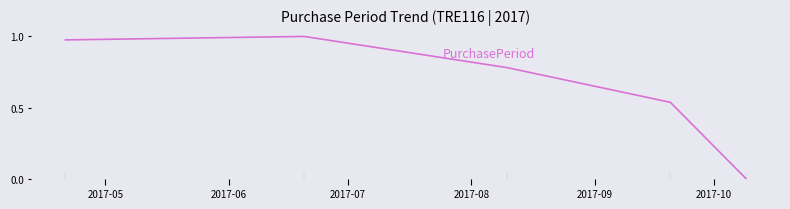

What is the sum of all values?

3.3